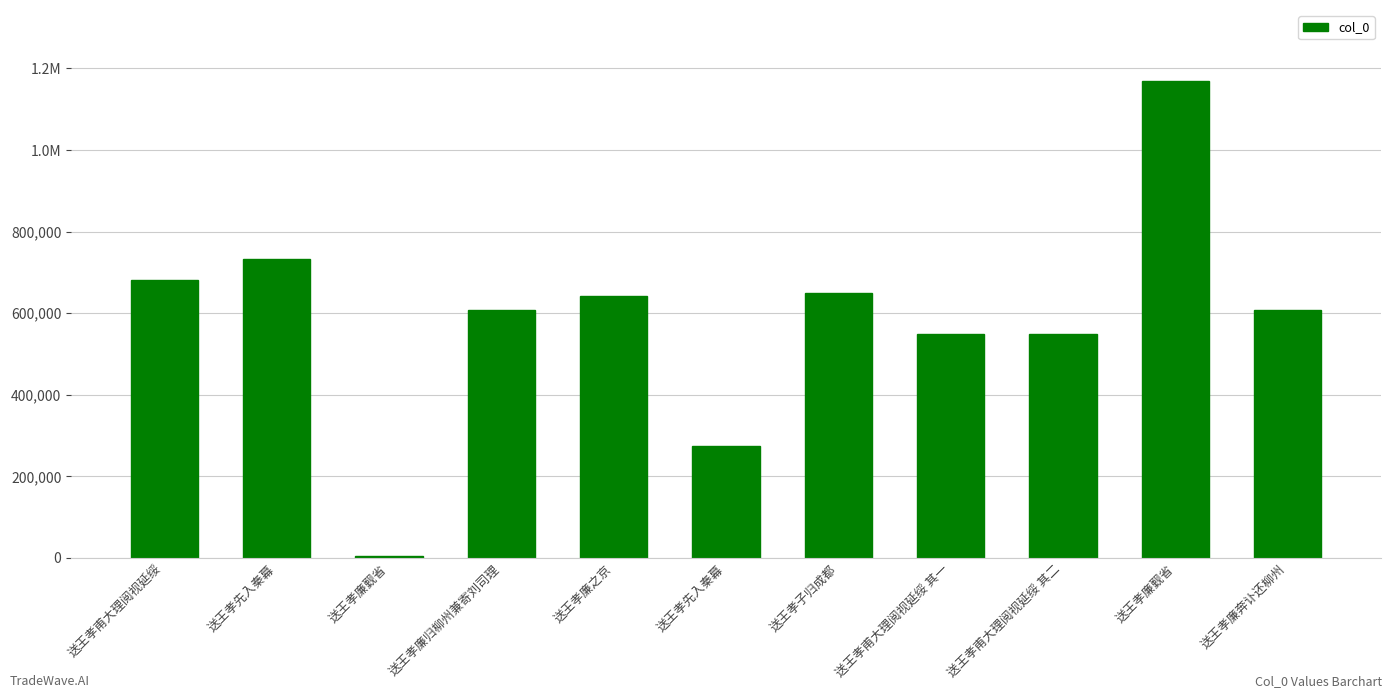

What is the approximate value at 送王孝廉归柳州兼寄刘司理?

607050